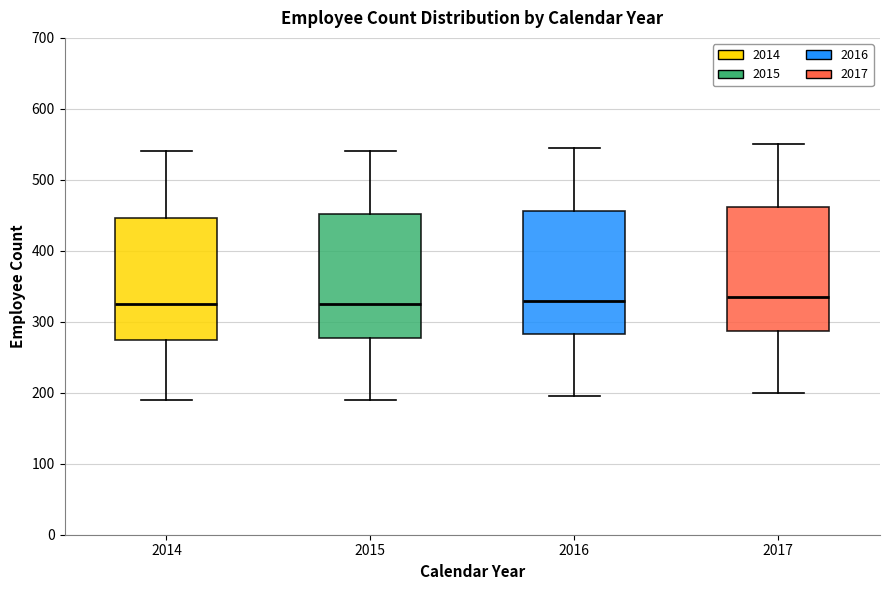

Where does the lower whisker of the box at x = 2017 end on the y-axis? The values are not printed on the chart, so give them approximately, as read against the axis.

200